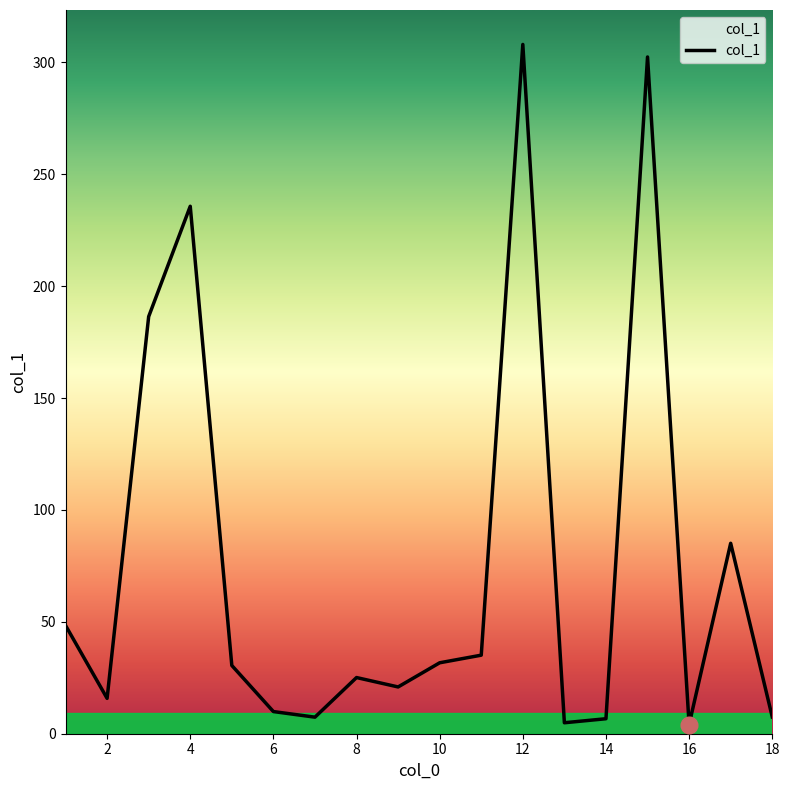

What is the greatest value displayed?

308.0